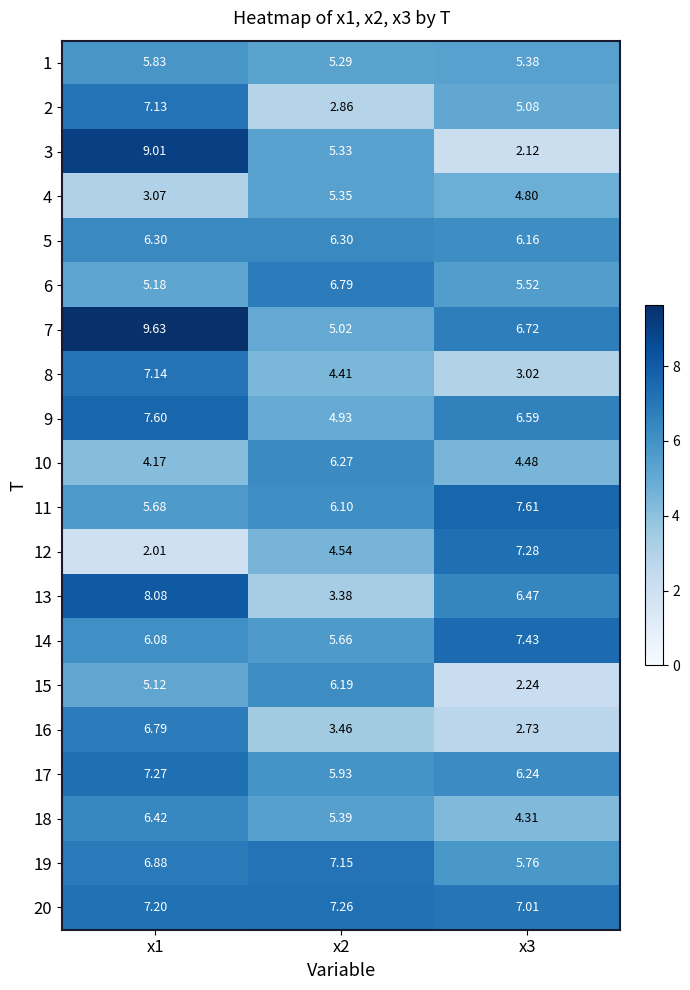

Which label corresponds to the largest value in the chart?

x1